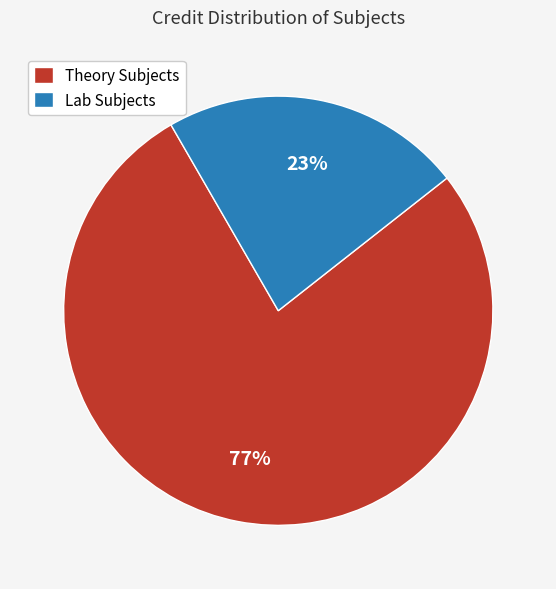

To the nearest percent, what is the combined percentage of Lab Subjects and Theory Subjects?

100%